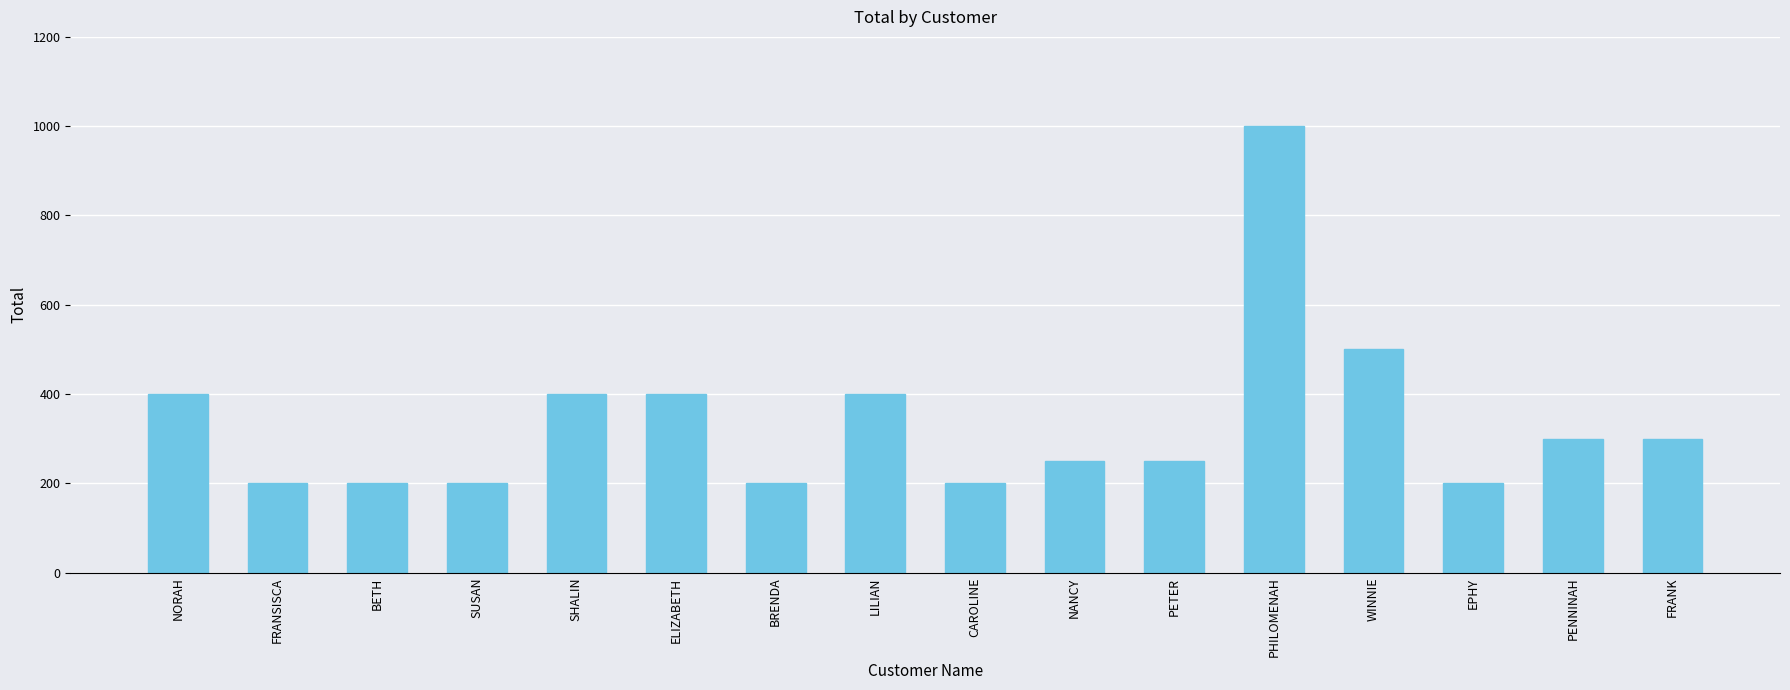

What is the difference between the values at CAROLINE and SHALIN?

200